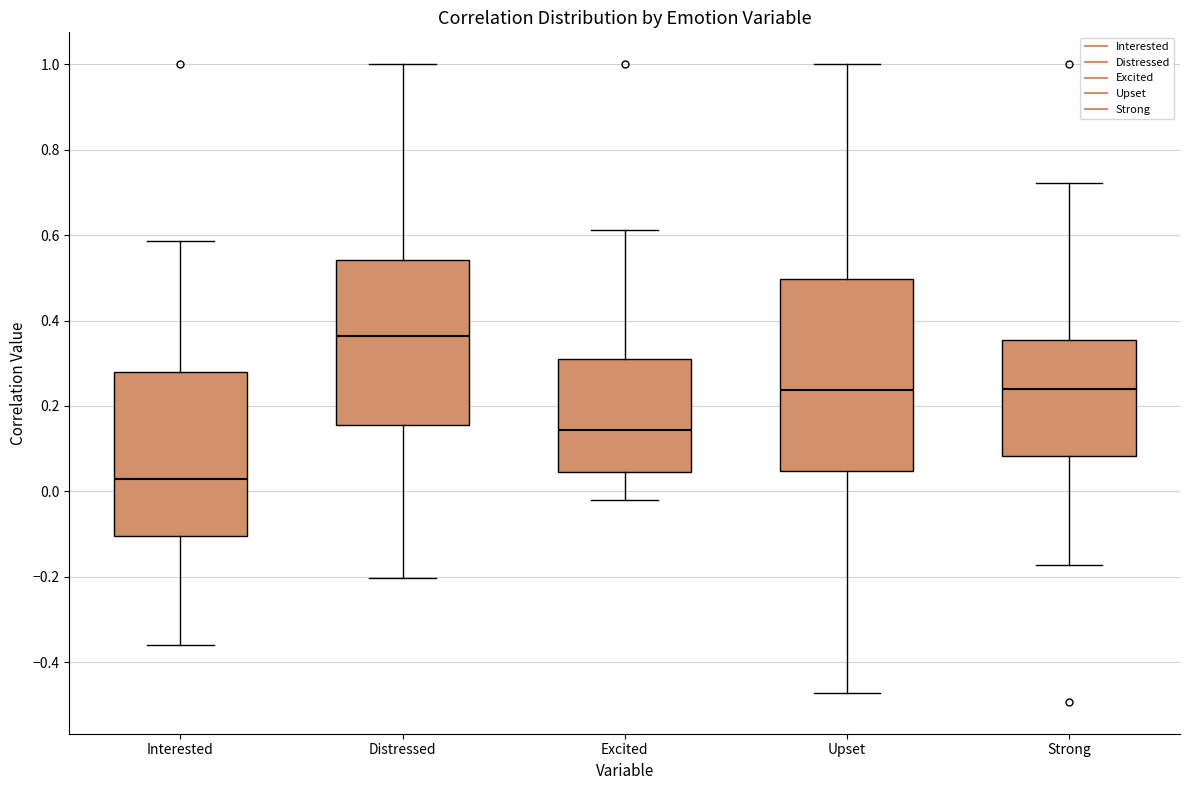

Which box is the tallest, from its lower edge to its upper edge?

Upset